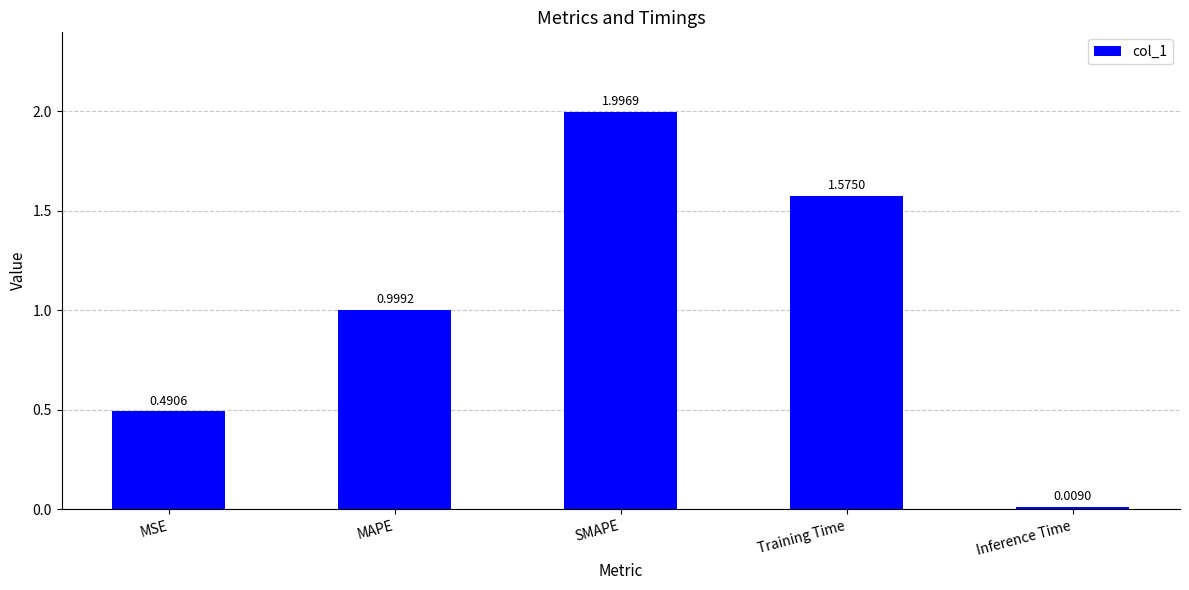

What is the change in value from MAPE to Inference Time?

-1.0